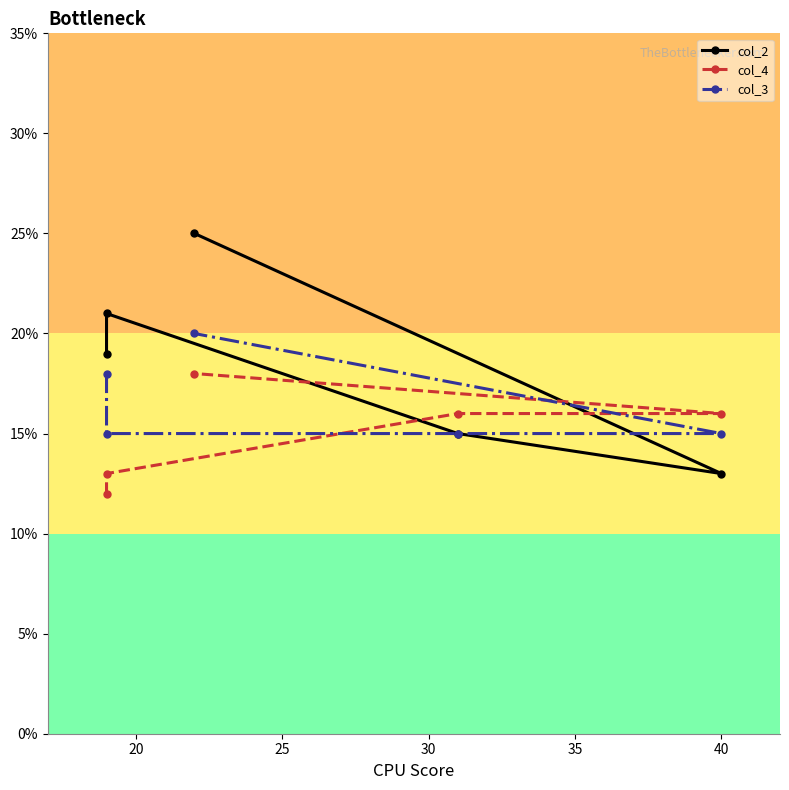

The col_4 series shows 13 at 20. True or false?

True